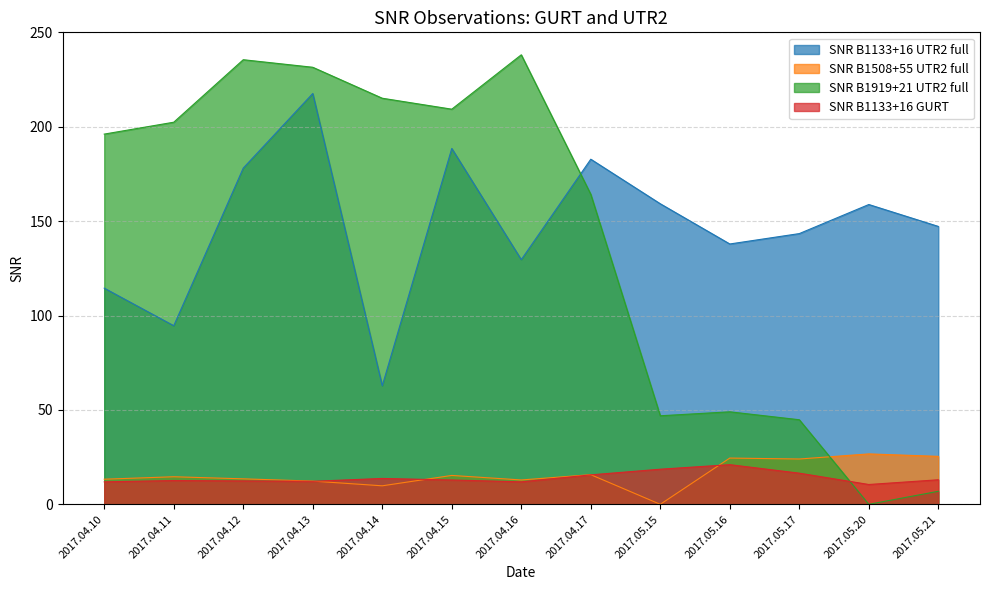

Which category has the highest value in the SNR B1919+21 UTR2 full series?

2017.04.16